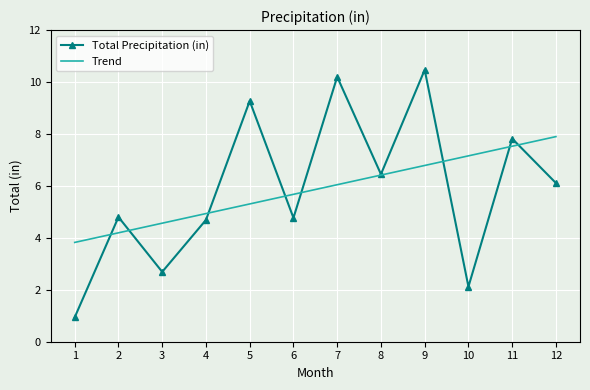

Which label corresponds to the largest value in the chart?

9